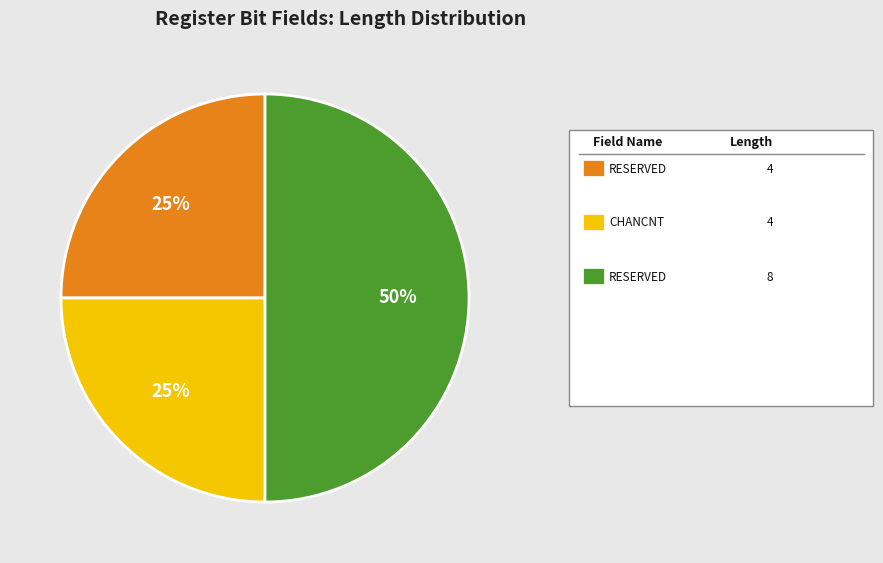

To the nearest percent, what is the average slice percentage?

33%